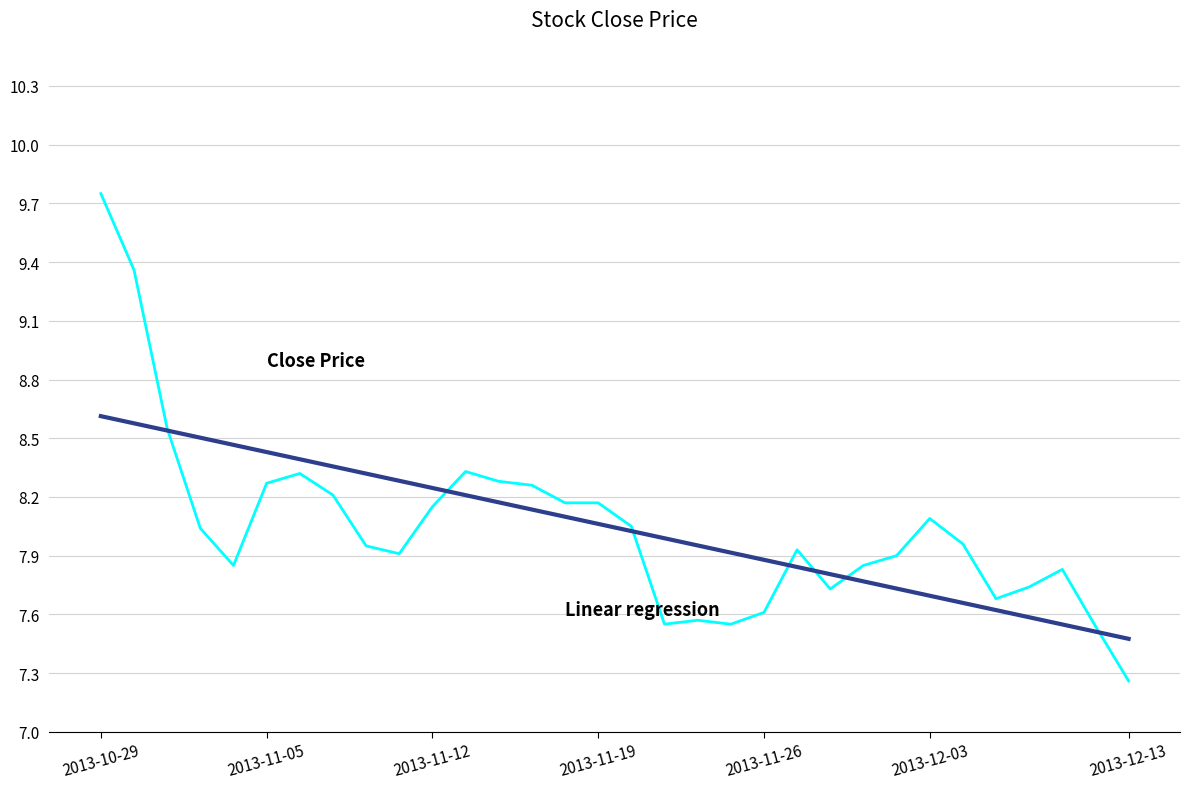

Does the chart have visible grid lines?

Yes